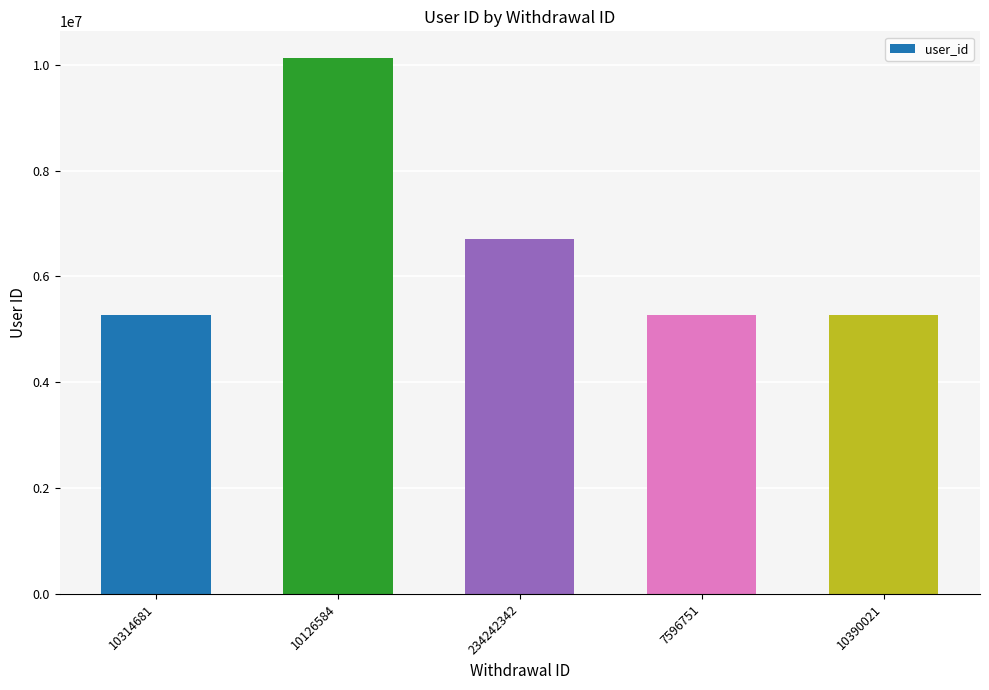

Reading left to right, extract all data points from this chart.

10314681=5266350	10126584=10126584	234242342=6708983	7596751=5266350	10390021=5266350